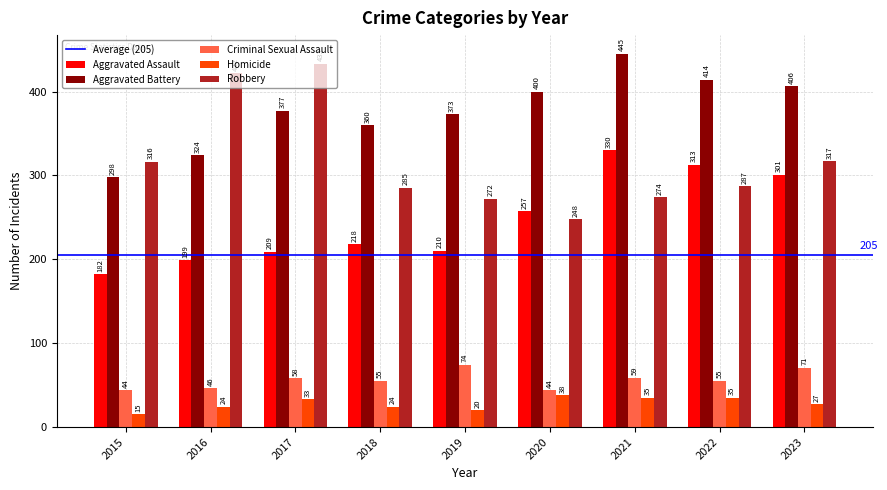

What is the total value across all series at 2023?

1122